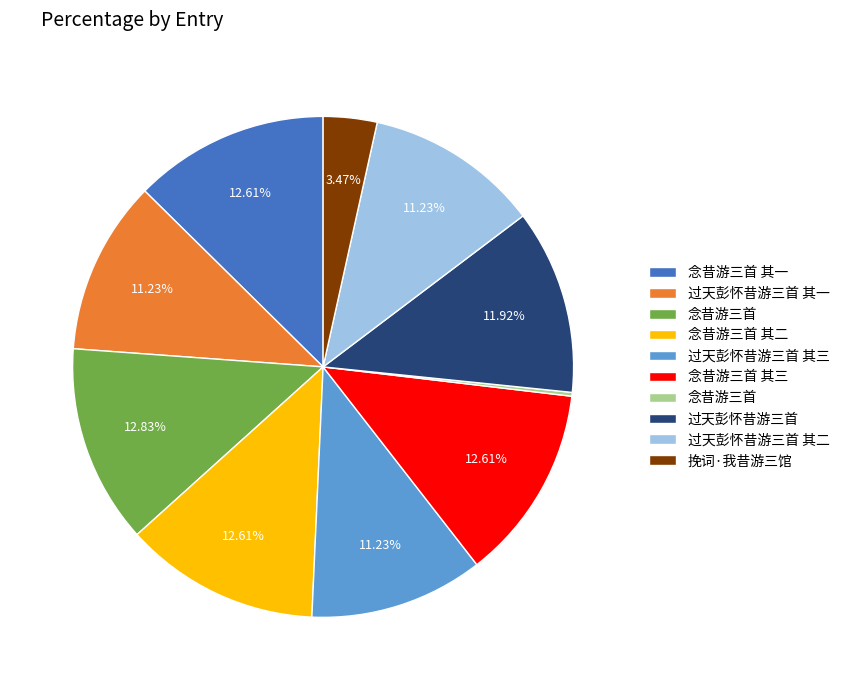

Is there a majority slice in this chart?

No